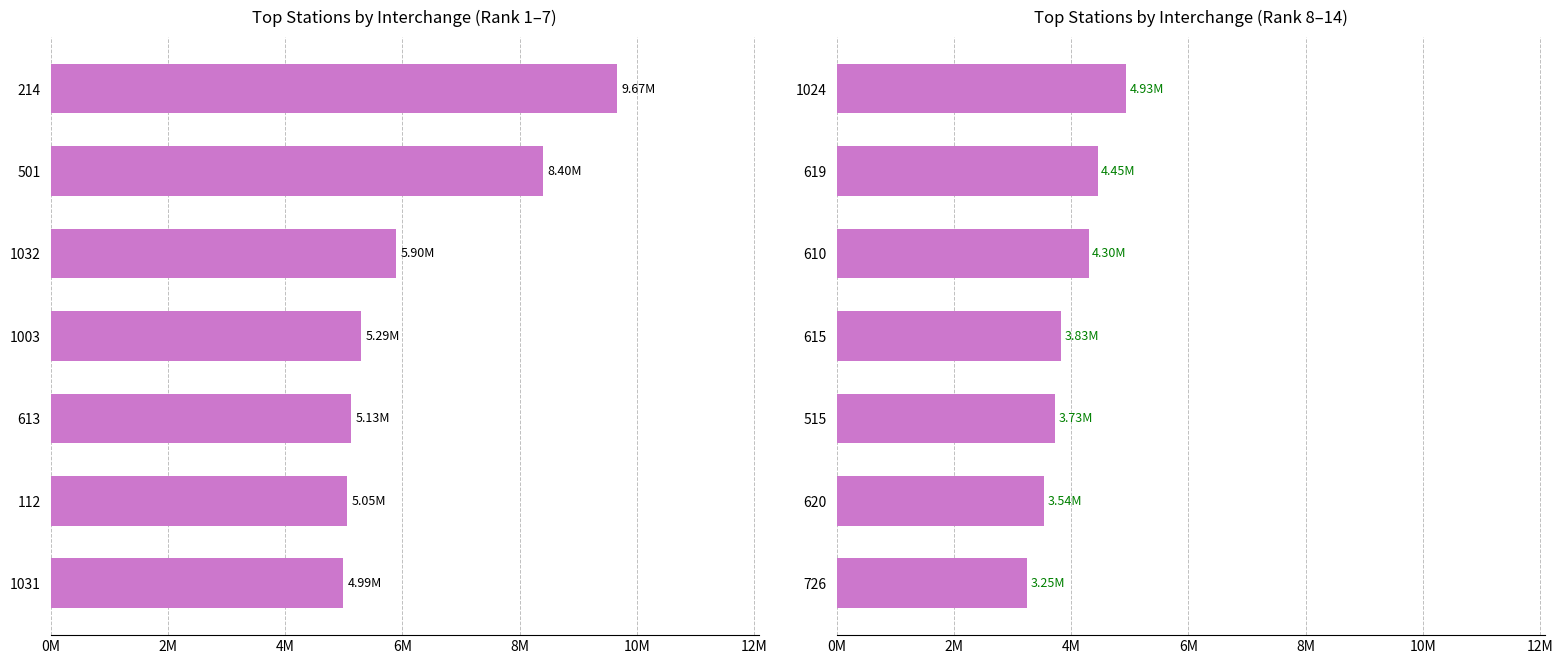

The chart shows a value of 7345133.0 at 619. True or false?

False